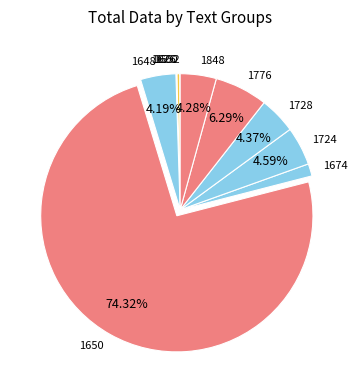

Combined, do 1728 and 1848 account for over 50%?

No